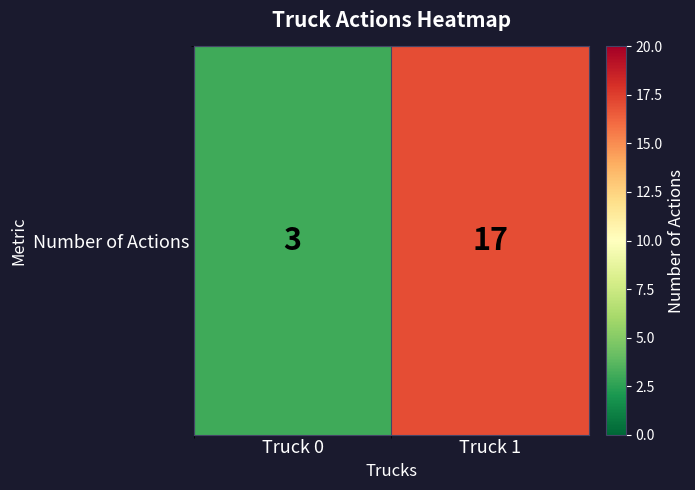

True or false: the data shows 5 at Truck 0.

False